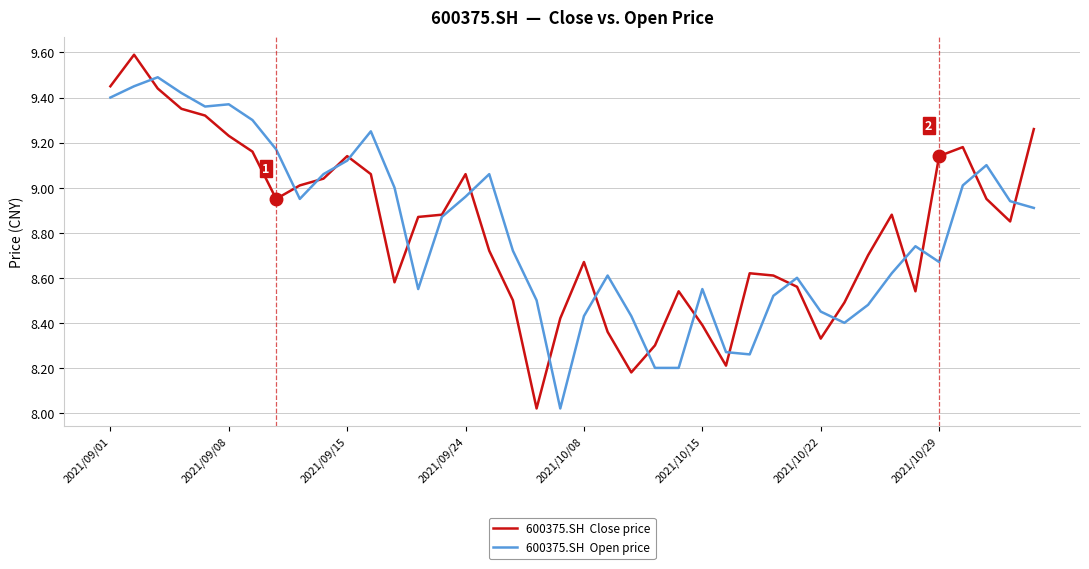

What is the maximum value shown in the chart?

9.6